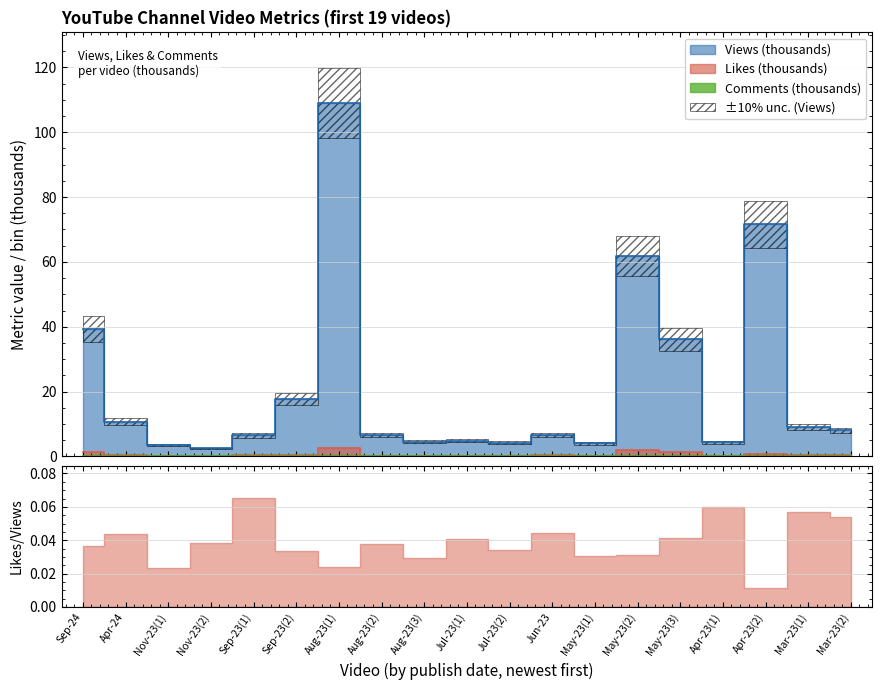

What position from the right is May-23(1)?

7